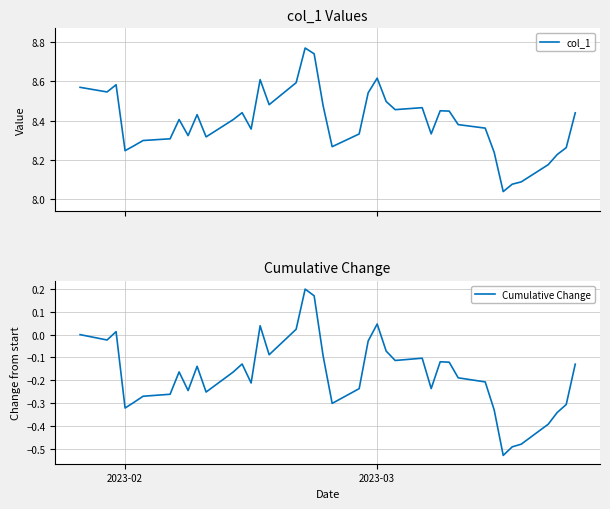

What is the difference between the maximum and minimum values in the Cumulative Change series?

0.7